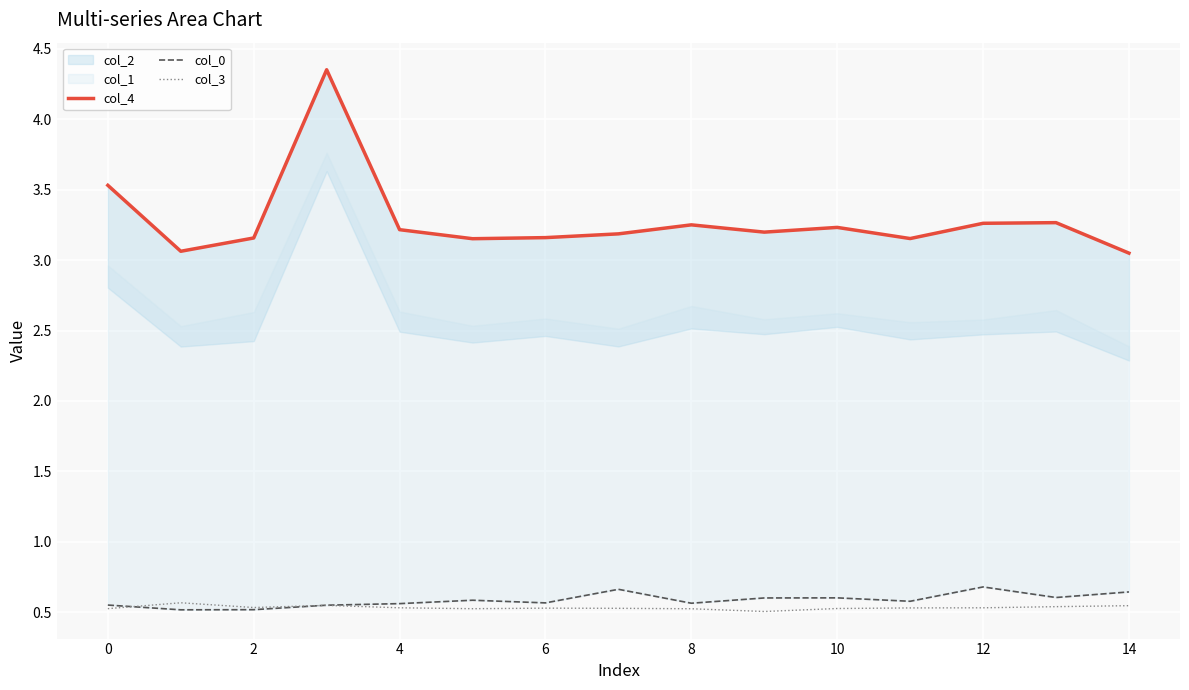

True or false: col_4 and col_3 cross at least once.

False